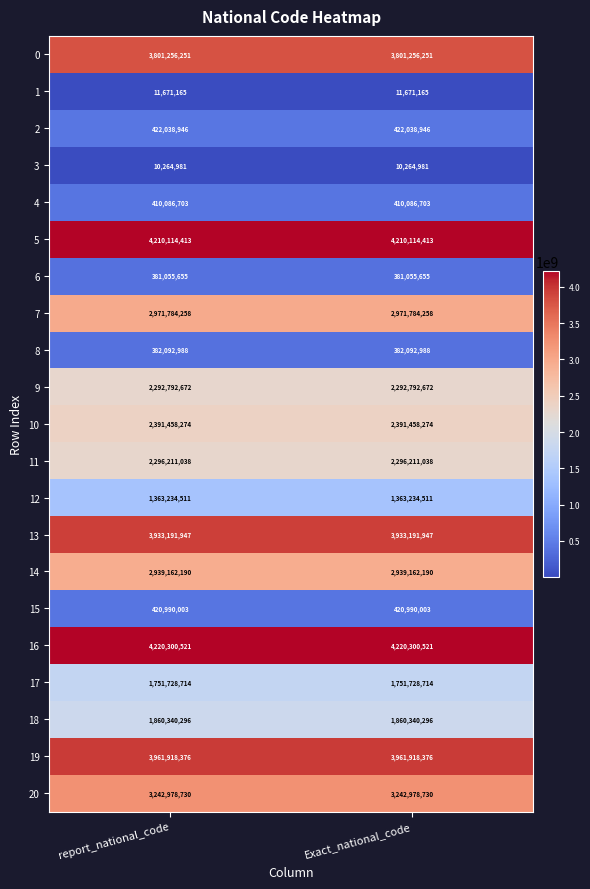

How many categories are shown in the chart?

2